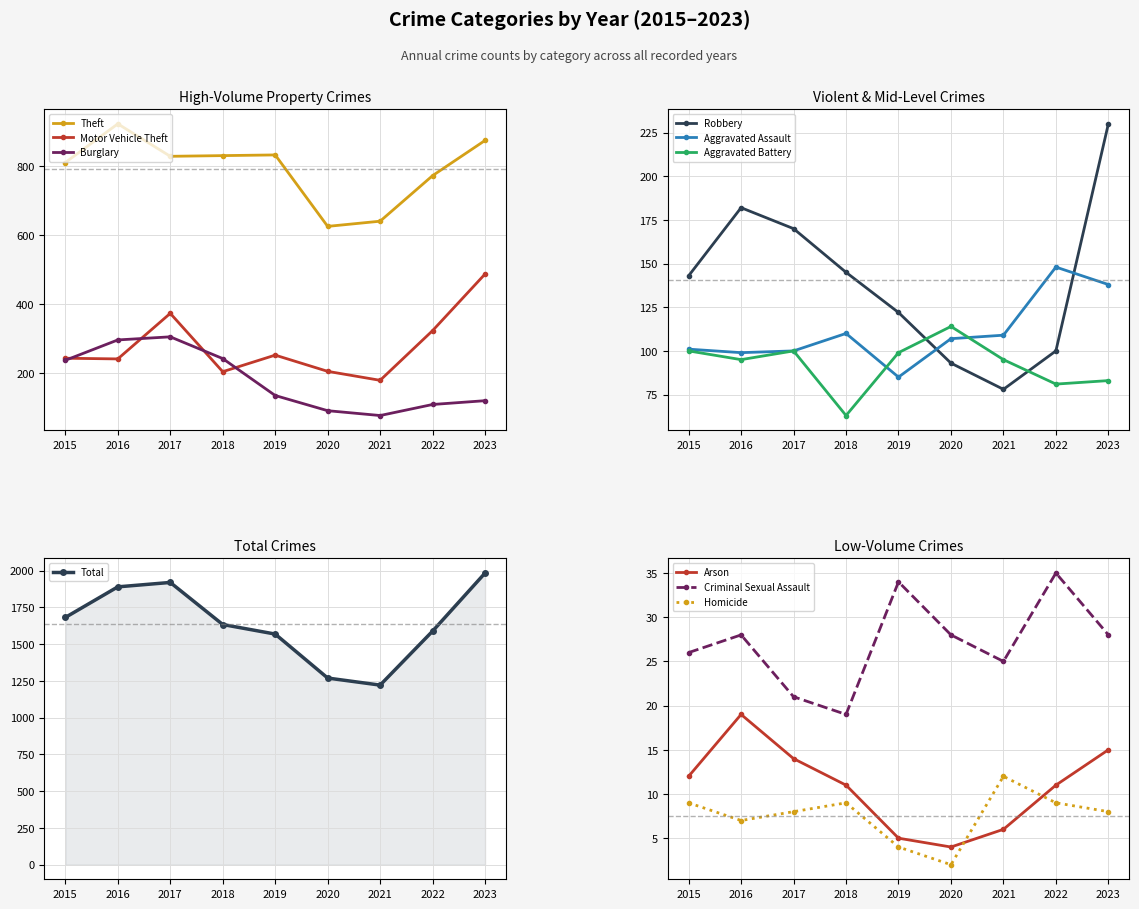

Is the value of Theft at 2015 greater than the value of Motor Vehicle Theft at 2017?

Yes